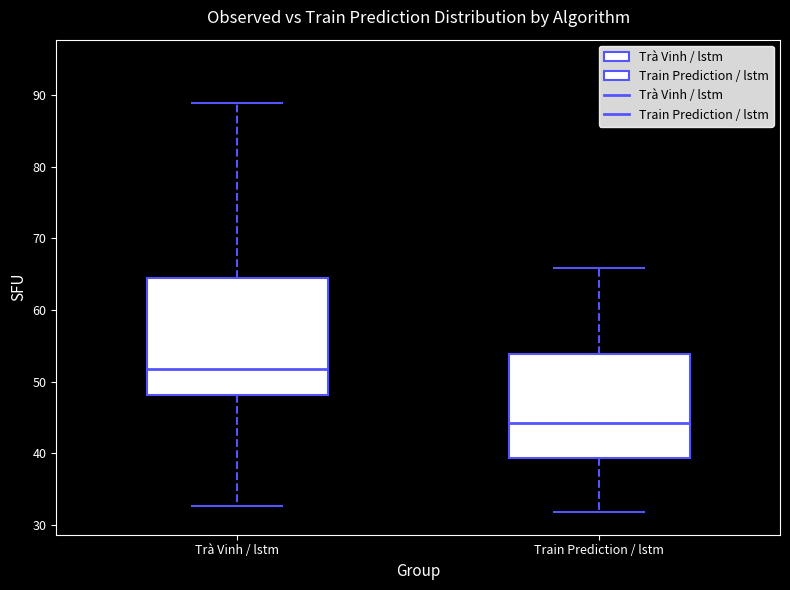

Which box has the lowest median line?

Train Prediction / lstm